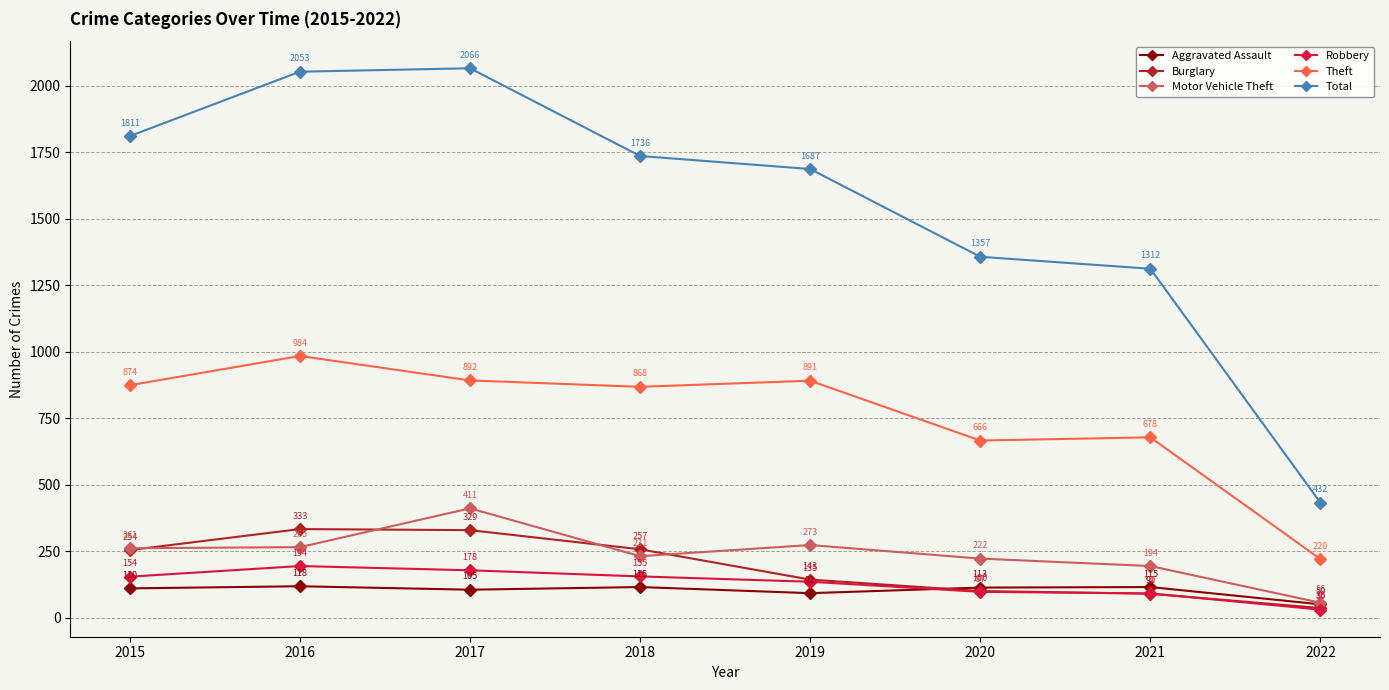

How many lines are shown in the chart?

6